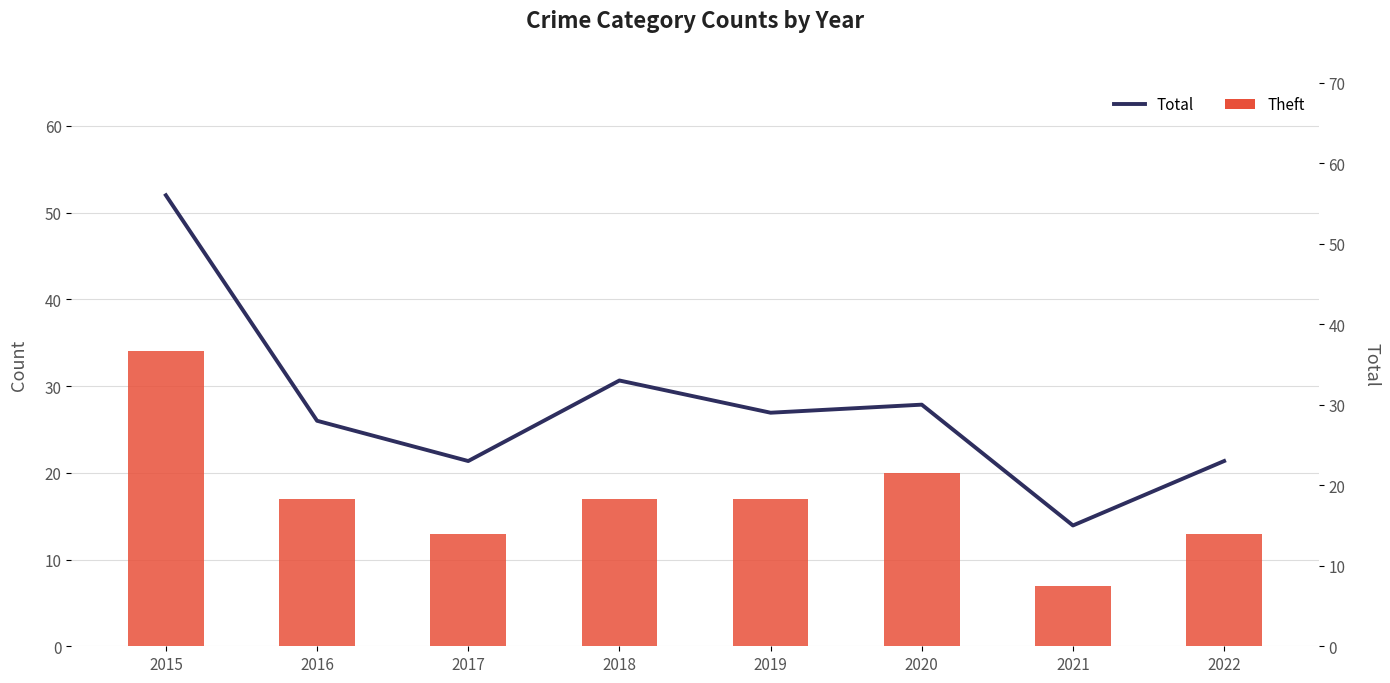

Does the chart contain any negative values?

No